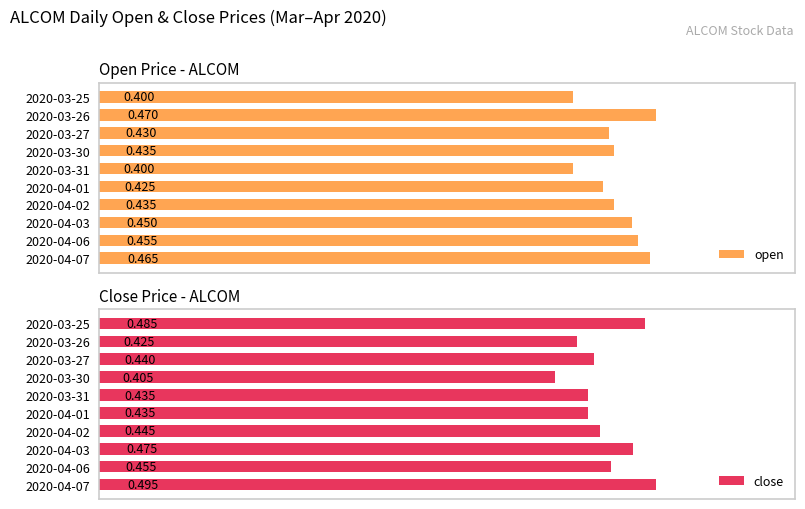

List the series in order of their peak value, lowest first.

open, close